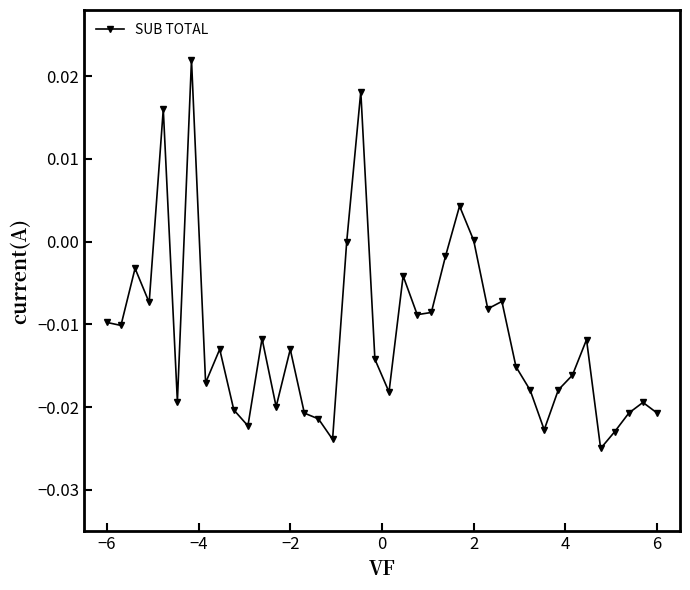

True or false: the data has more than 2 interior local peaks.

True